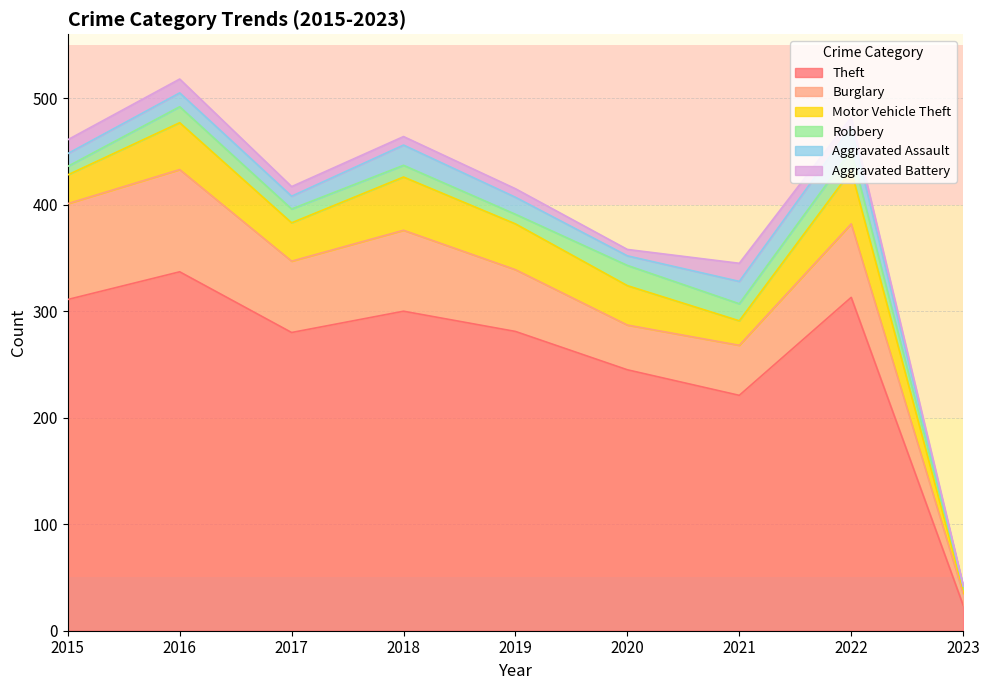

Where is Motor Vehicle Theft nearest to the value 27?

2015